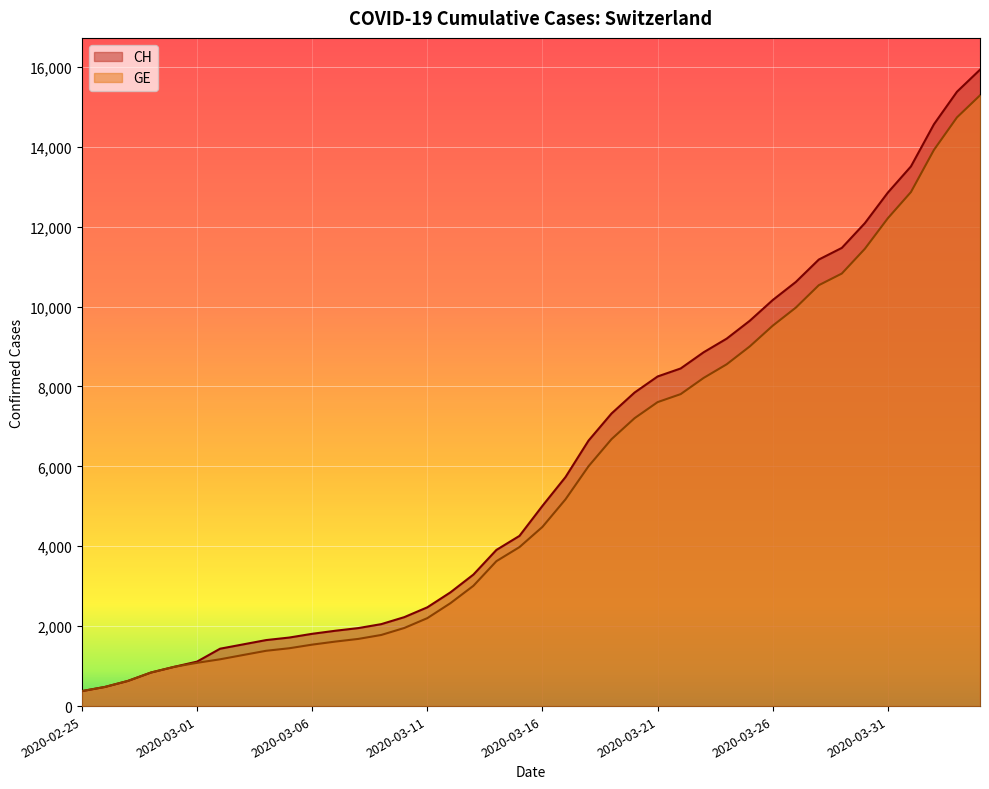

Which label corresponds to the largest value in the chart?

2020-04-04